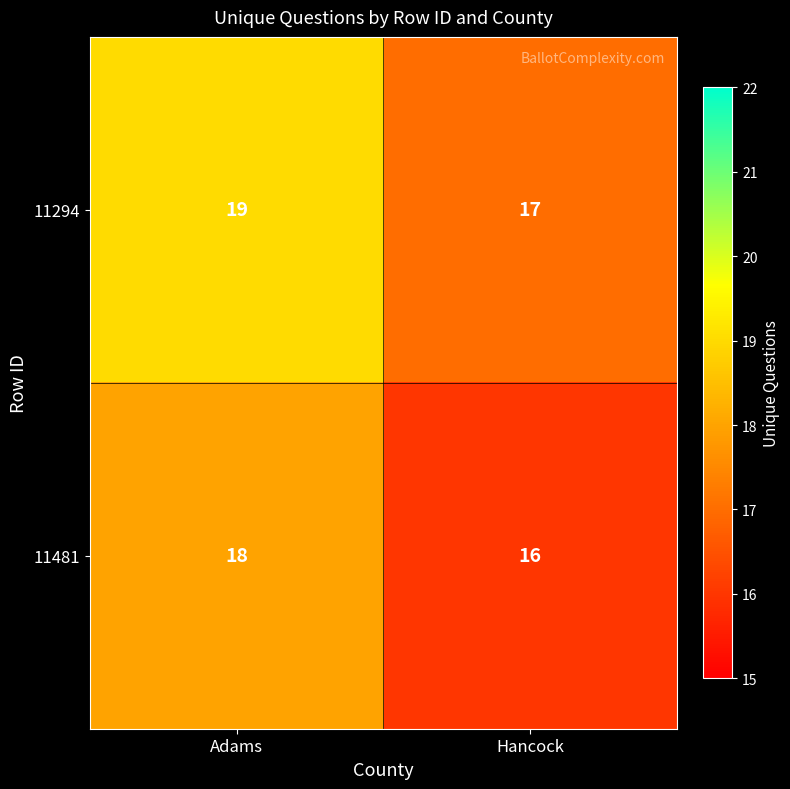

Rank the series at Hancock from highest to lowest value.

11294, 11481